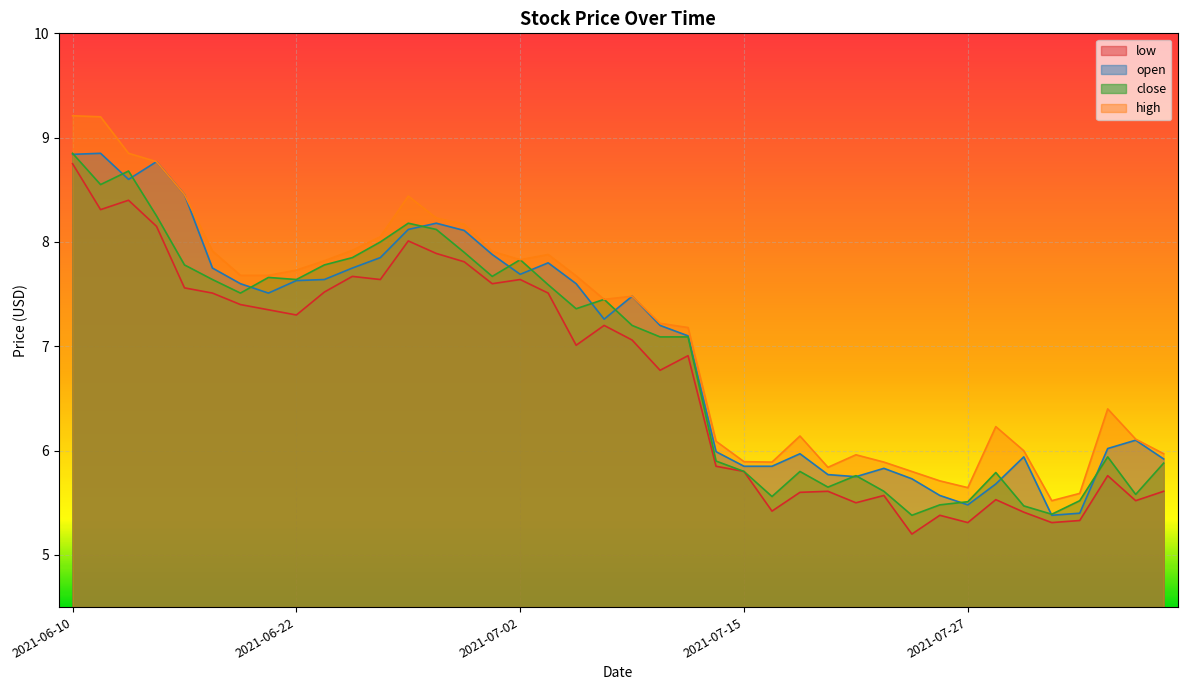

Between which two adjacent categories do open and close first intersect?

2021-06-10 and 2021-06-11